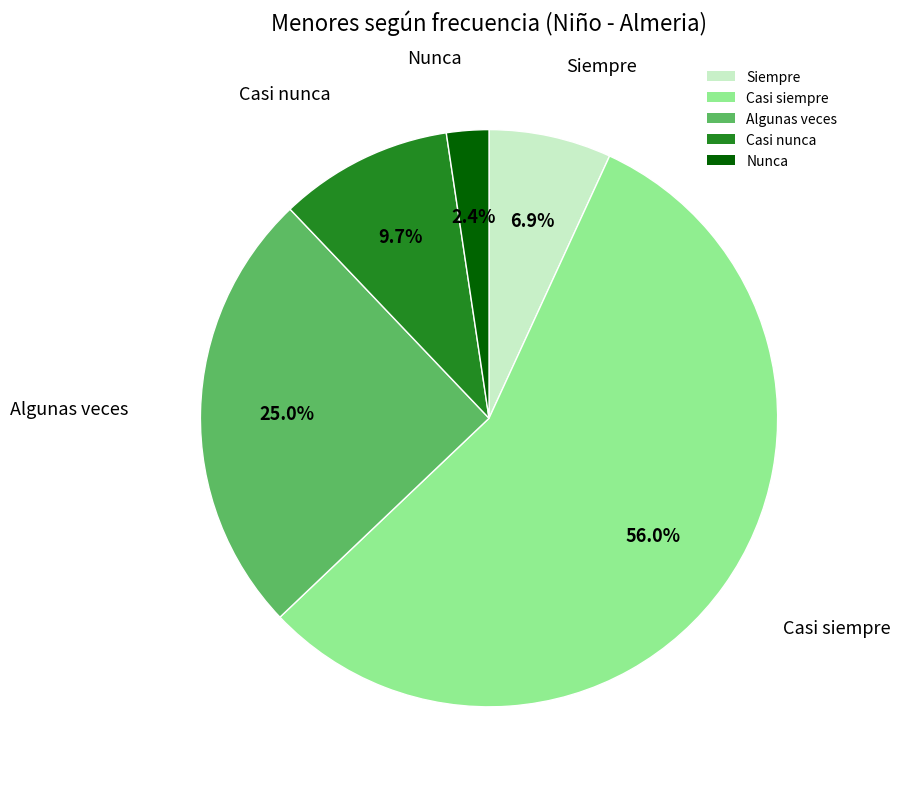

Is it true that Nunca is 2% of the pie?

True